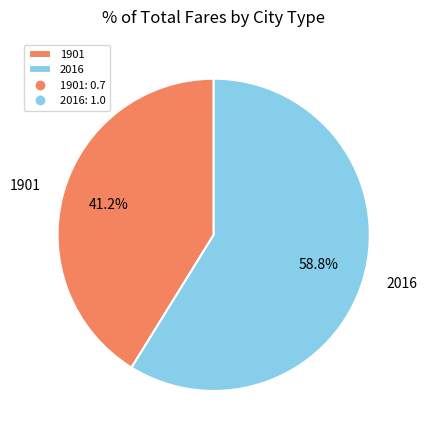

Which category accounts for the majority?

2016